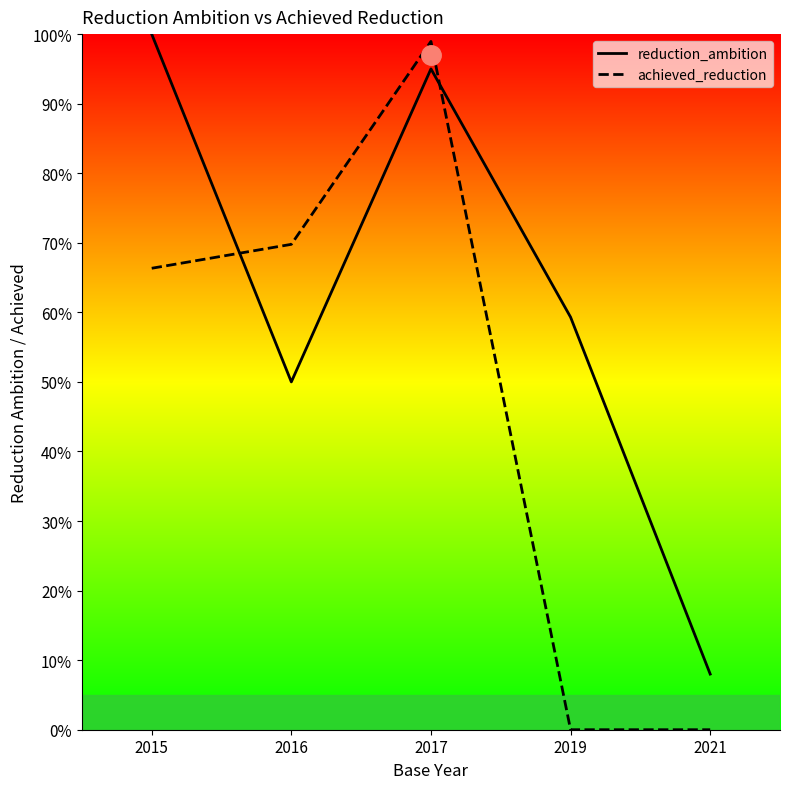

Which label corresponds to the smallest value in the chart?

2019